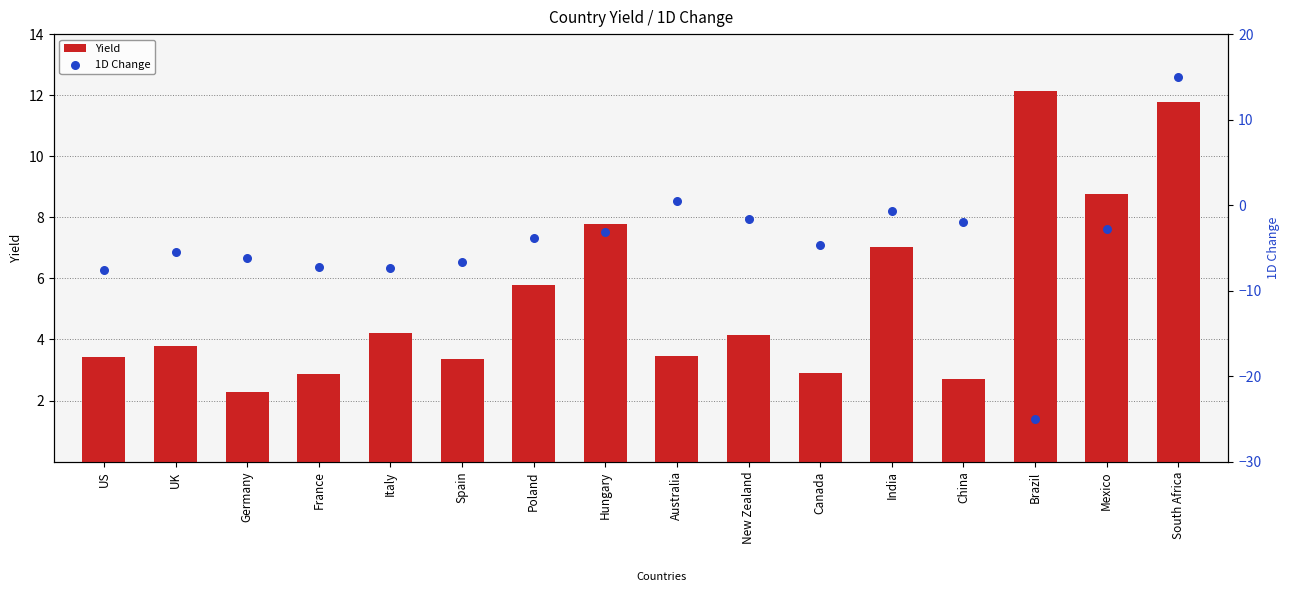

What is the total value across all series at Hungary?

4.6